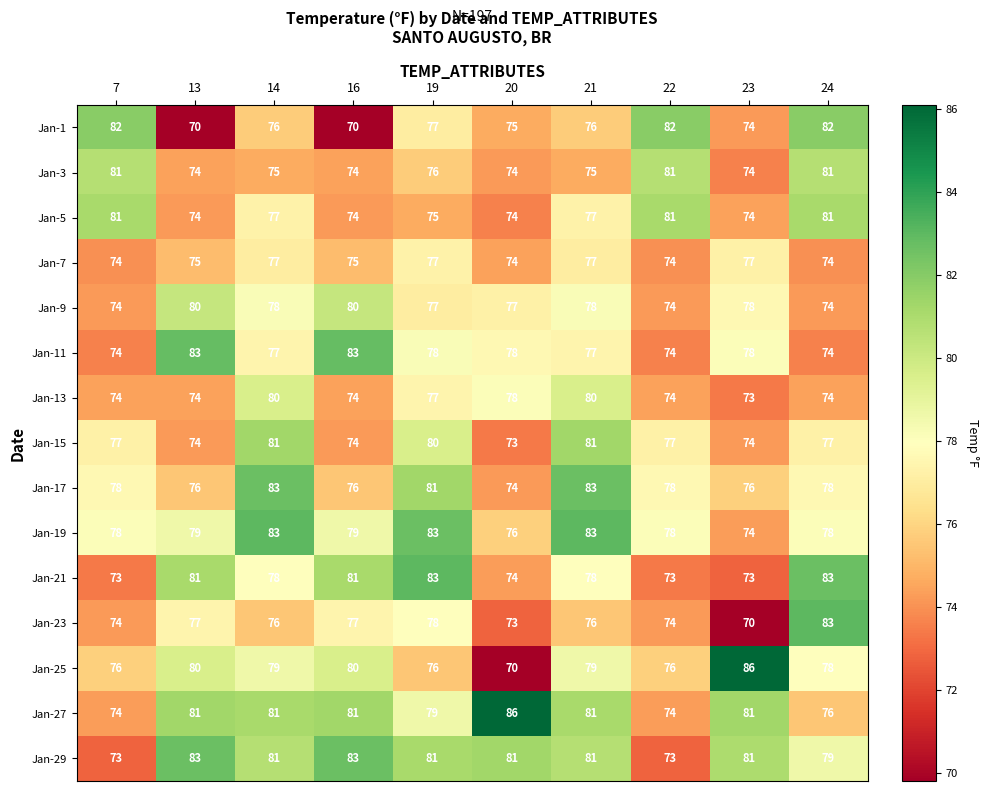

Which series has the largest total across all categories?

Jan-29